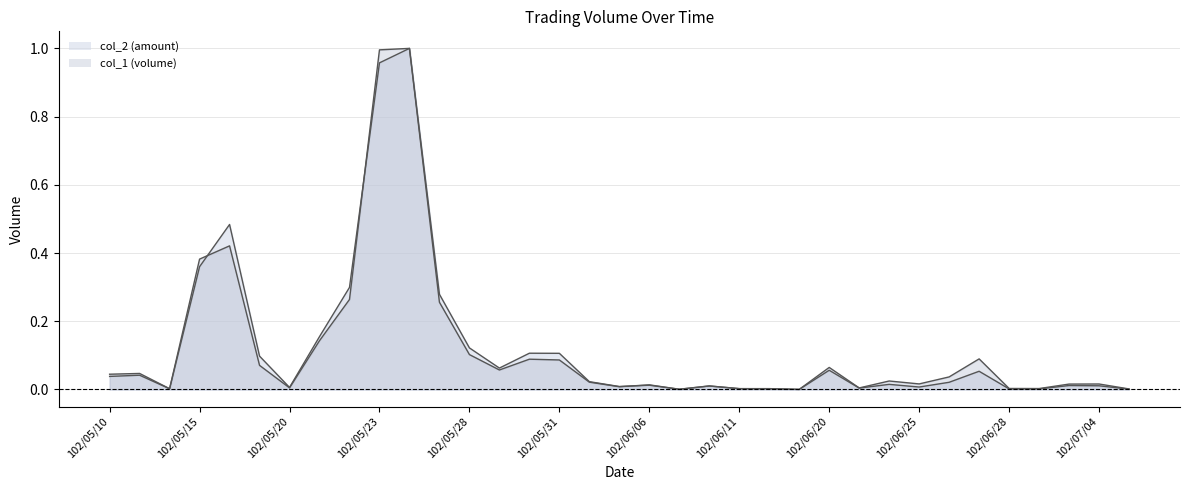

Reading right to left, extract all data points from this chart.

col_1: 102/07/05=0.0	102/07/04=0.0	102/07/03=0.0	102/07/01=0.0	102/06/28=0.0	102/06/27=0.1	102/06/26=0.0	102/06/25=0.0	102/06/24=0.0	102/06/21=0.0	102/06/20=0.1	102/06/18=0.0	102/06/13=0.0	102/06/11=0.0	102/06/10=0.0	102/06/07=0.0	102/06/06=0.0	102/06/05=0.0	102/06/03=0.0	102/05/31=0.1	102/05/30=0.1	102/05/29=0.1	102/05/28=0.1	102/05/27=0.3	102/05/24=1.0	102/05/23=1.0	102/05/22=0.3	102/05/21=0.1	102/05/20=0.0	102/05/17=0.1	102/05/16=0.4	102/05/15=0.4	102/05/14=0.0	102/05/13=0.0	102/05/10=0.0
col_2: 102/07/05=0.0	102/07/04=0.0	102/07/03=0.0	102/07/01=0.0	102/06/28=0.0	102/06/27=0.1	102/06/26=0.0	102/06/25=0.0	102/06/24=0.0	102/06/21=0.0	102/06/20=0.1	102/06/18=0.0	102/06/13=0.0	102/06/11=0.0	102/06/10=0.0	102/06/07=0.0	102/06/06=0.0	102/06/05=0.0	102/06/03=0.0	102/05/31=0.1	102/05/30=0.1	102/05/29=0.1	102/05/28=0.1	102/05/27=0.3	102/05/24=1.0	102/05/23=1.0	102/05/22=0.3	102/05/21=0.2	102/05/20=0.0	102/05/17=0.1	102/05/16=0.5	102/05/15=0.4	102/05/14=0.0	102/05/13=0.0	102/05/10=0.0